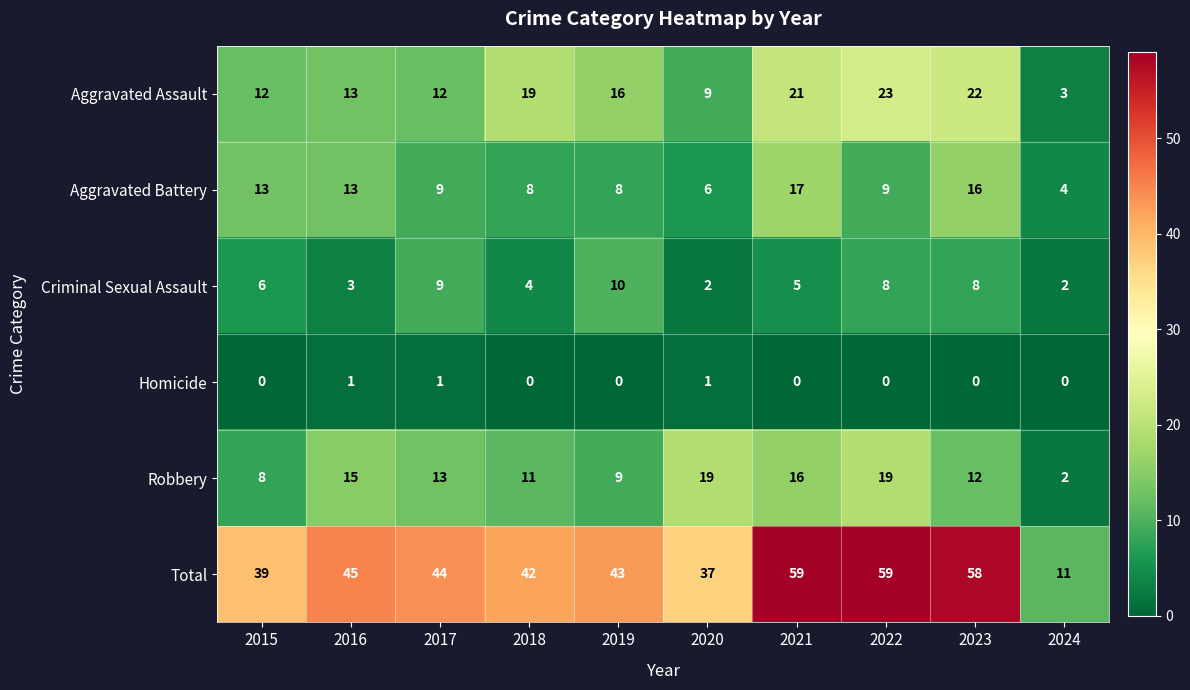

Is it true that Total equals 12 at 2021?

False